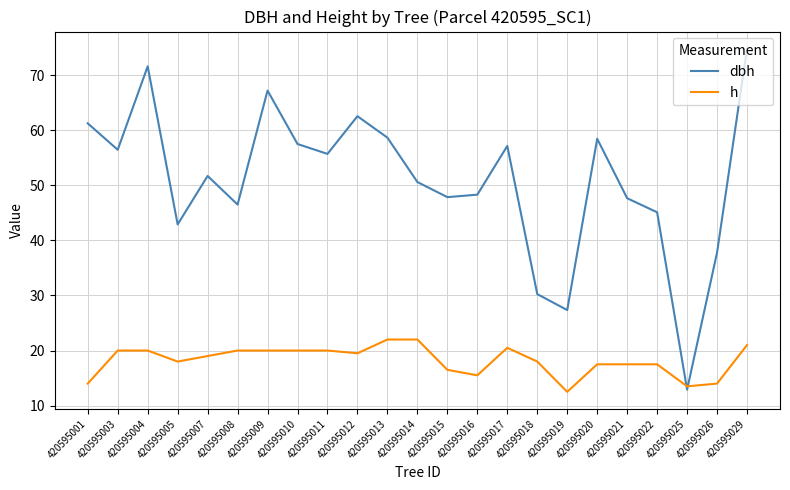

Does the chart have visible grid lines?

Yes